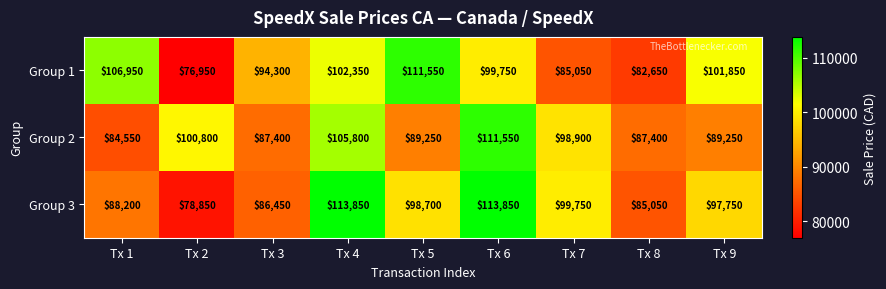

At which label is Group 2 closest to 98050?

Tx 7